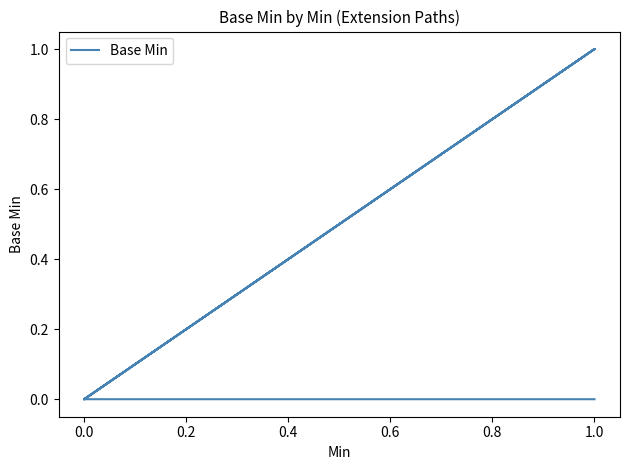

What is the difference between the maximum and second lowest values?

1